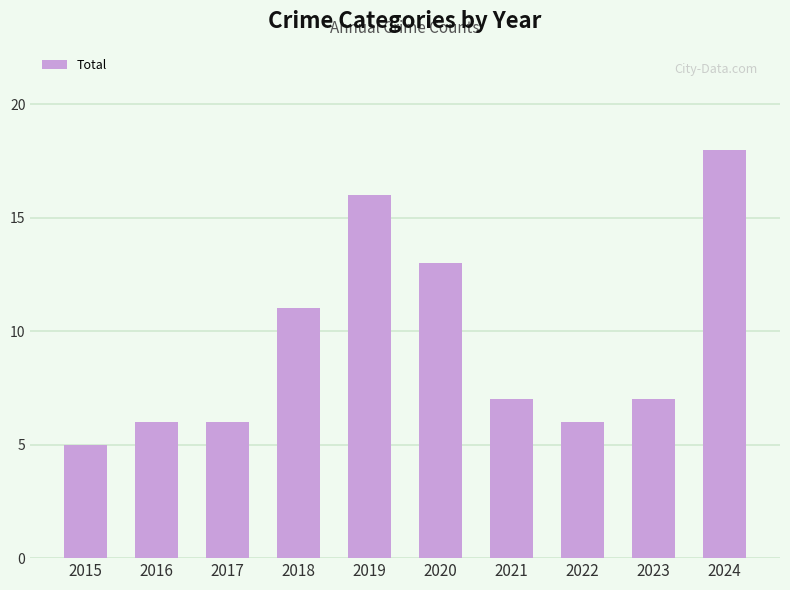

What is the sum of all values?

95